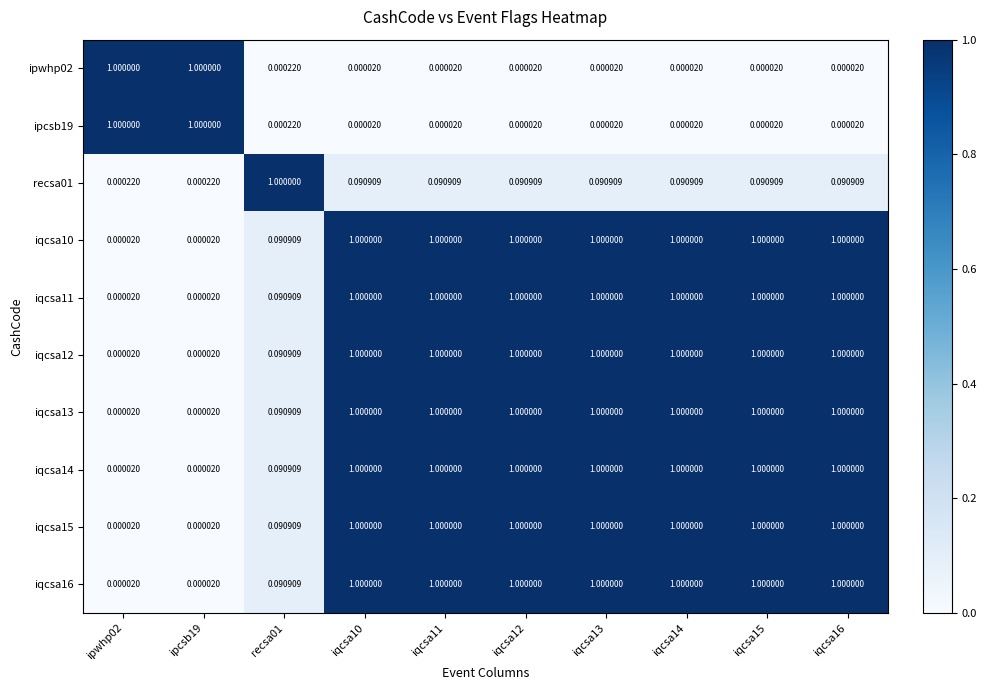

How many distinct data groups are displayed?

10